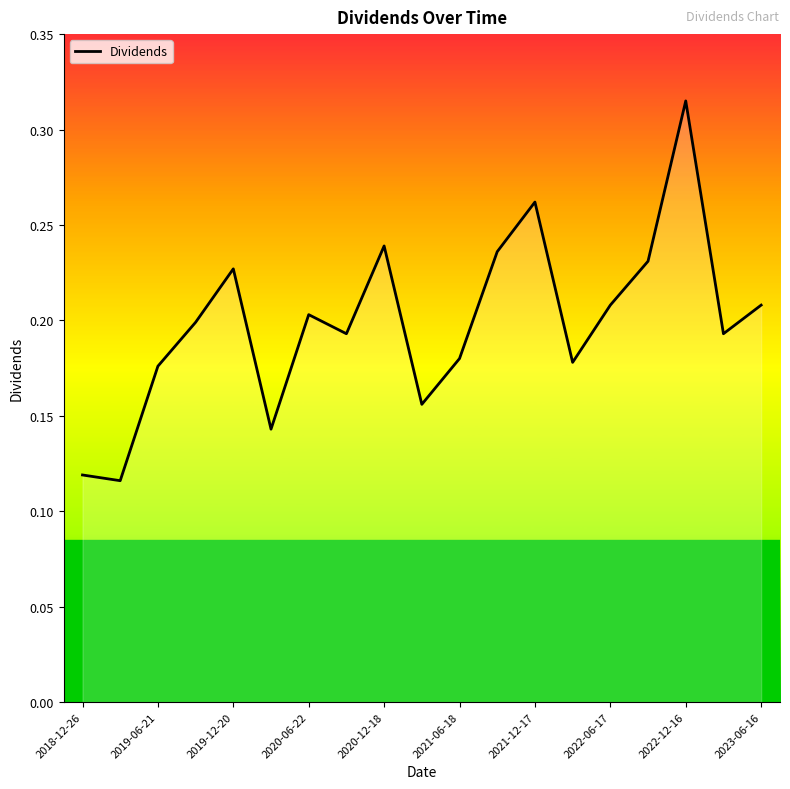

Which category has the highest value across all series?

2022-12-16